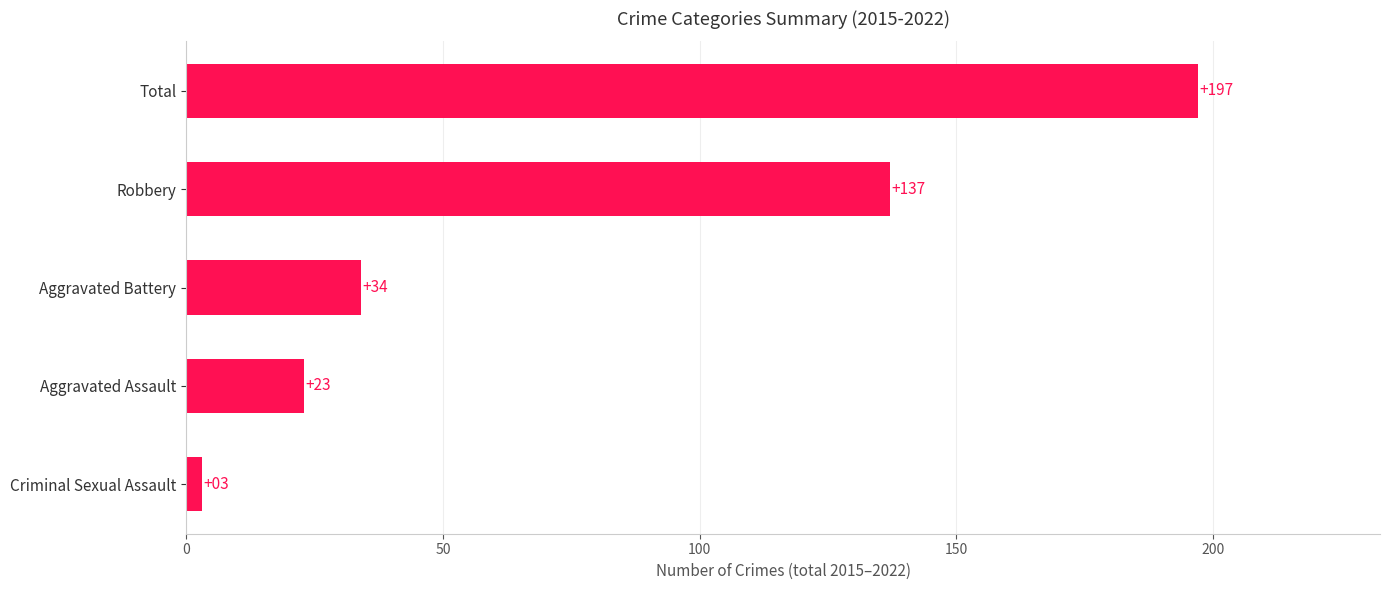

What is the ratio of the value at Aggravated Battery to the value at Aggravated Assault?

1.5